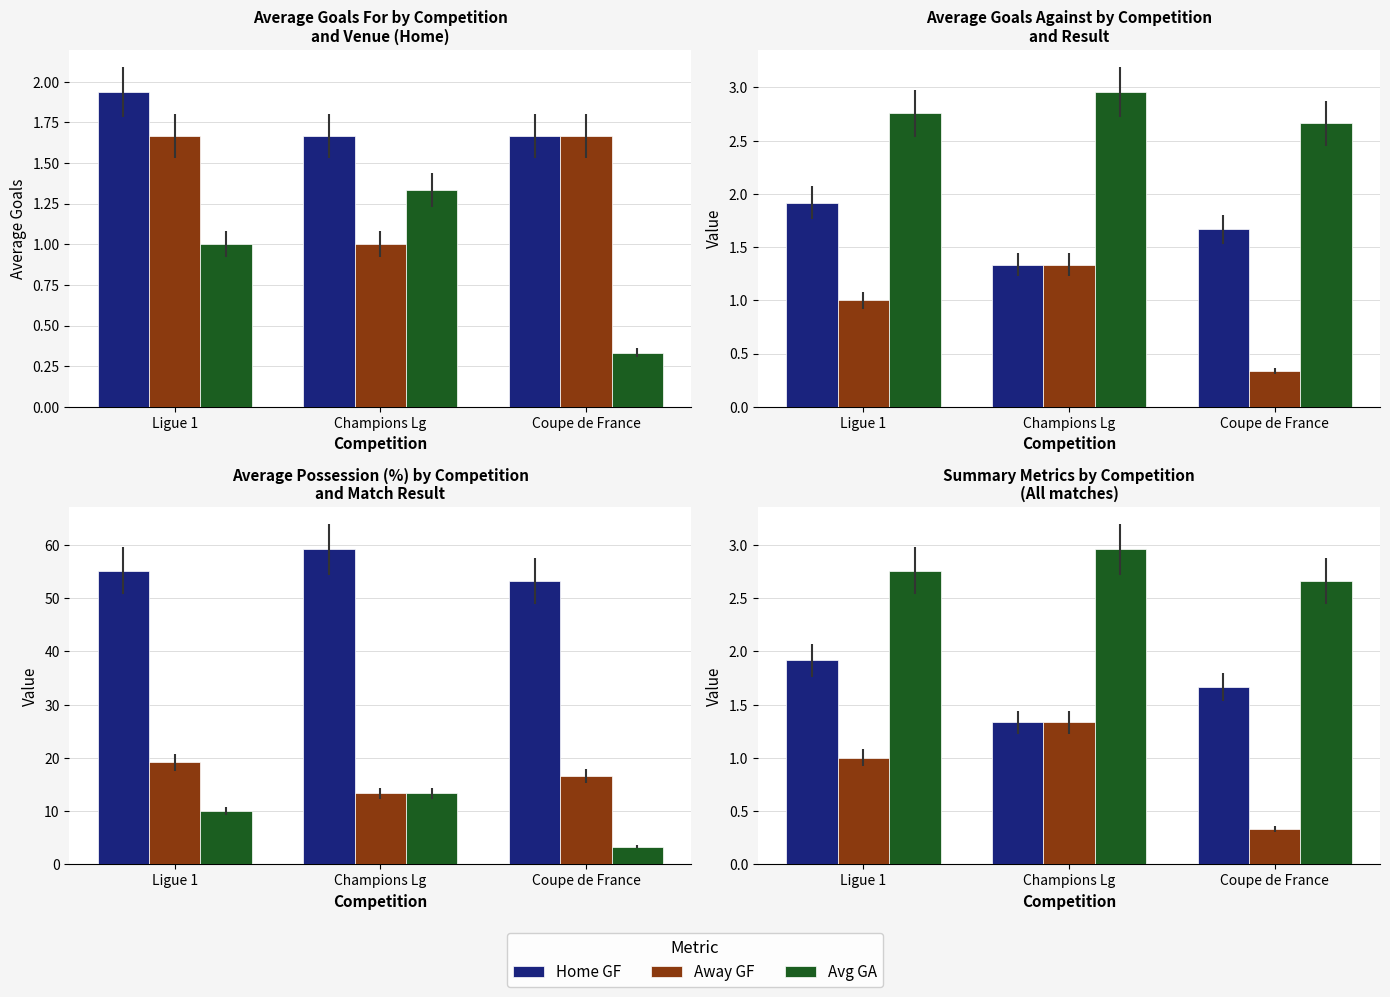

At which category is the sum across all series the highest?

Champions Lg